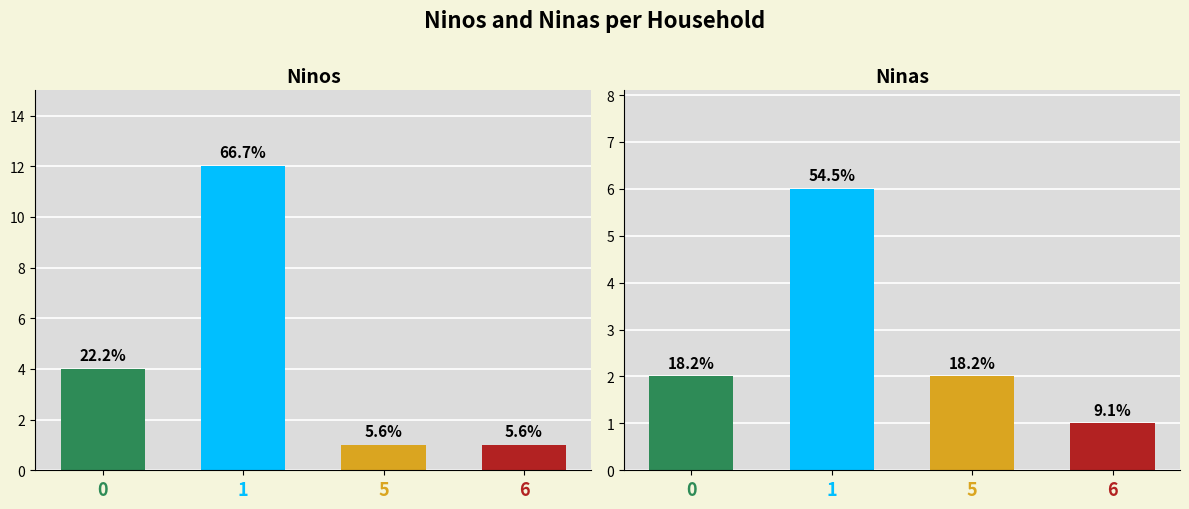

What is the value of the Ninos bar at the 4th from the left?

1